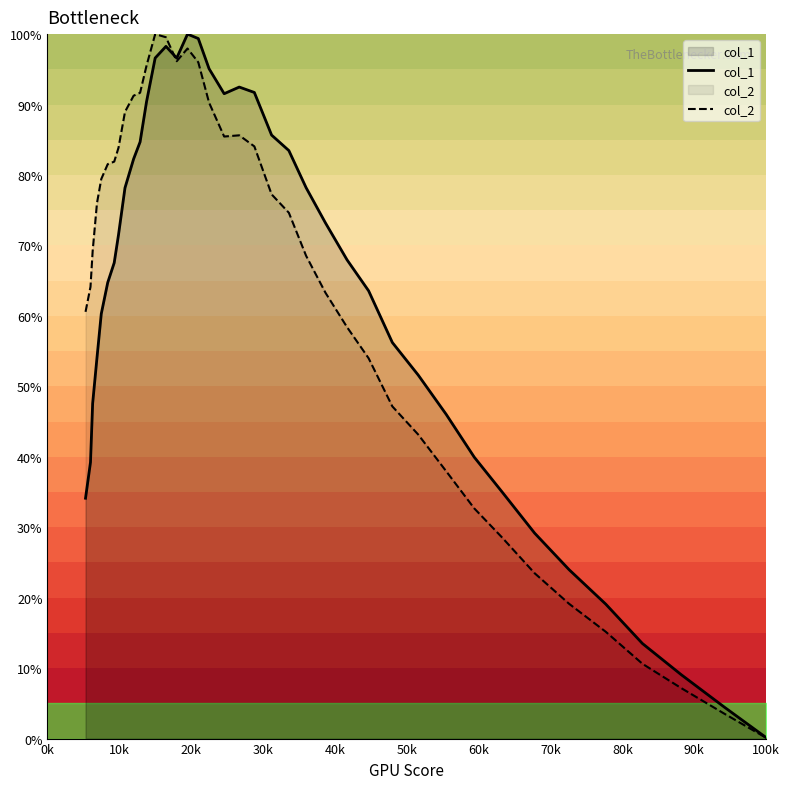

How many data points does each series have?

39